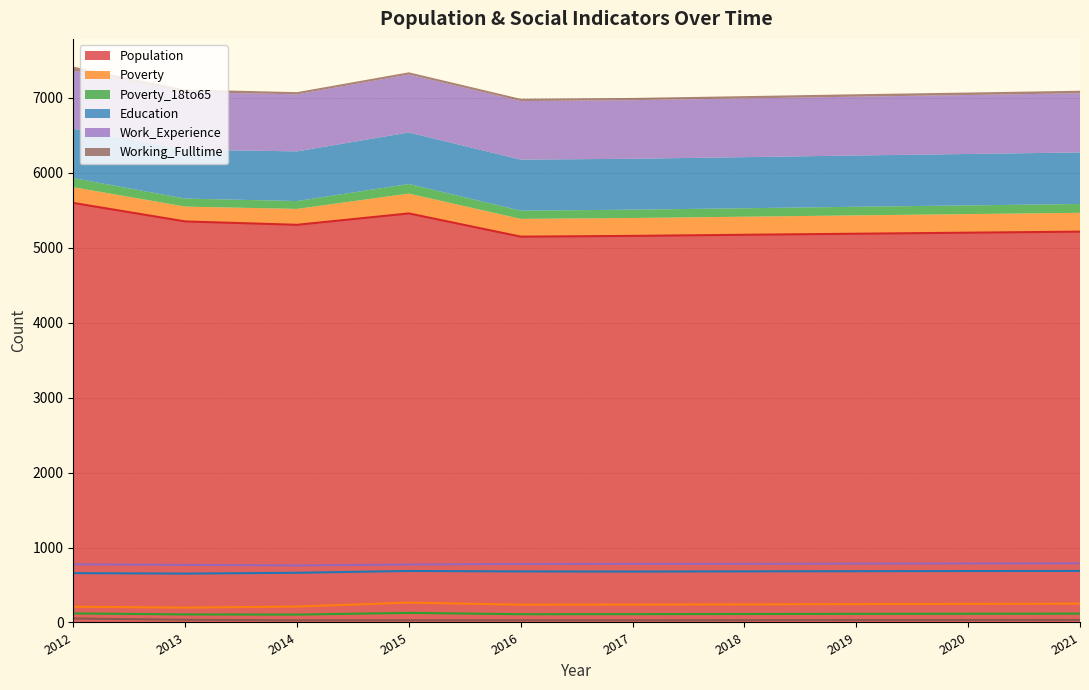

True or false: Working_Fulltime and Poverty intersect in this chart.

False